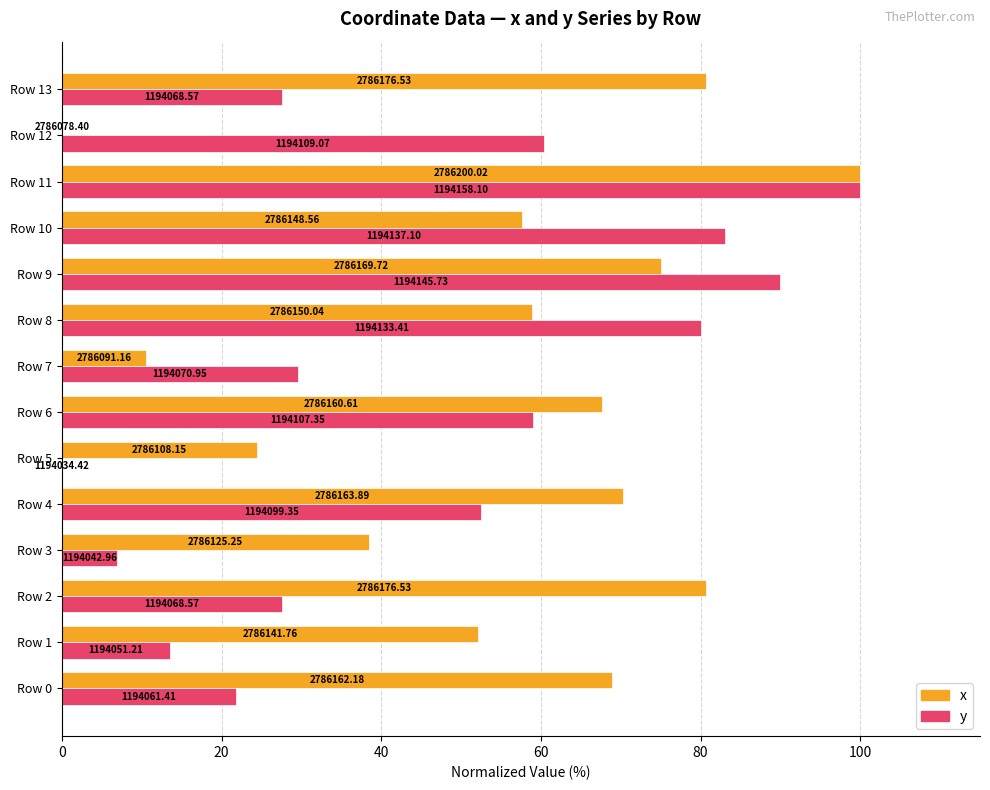

Reading left to right, transcribe all the data shown in this chart.

x: 68.9	52.1	80.7	38.5	70.3	24.5	67.6	10.5	58.9	75.1	57.7	100.0	0.0	80.7
y: 21.8	13.6	27.6	6.9	52.5	0.0	59.0	29.5	80.0	90.0	83.0	100.0	60.4	27.6